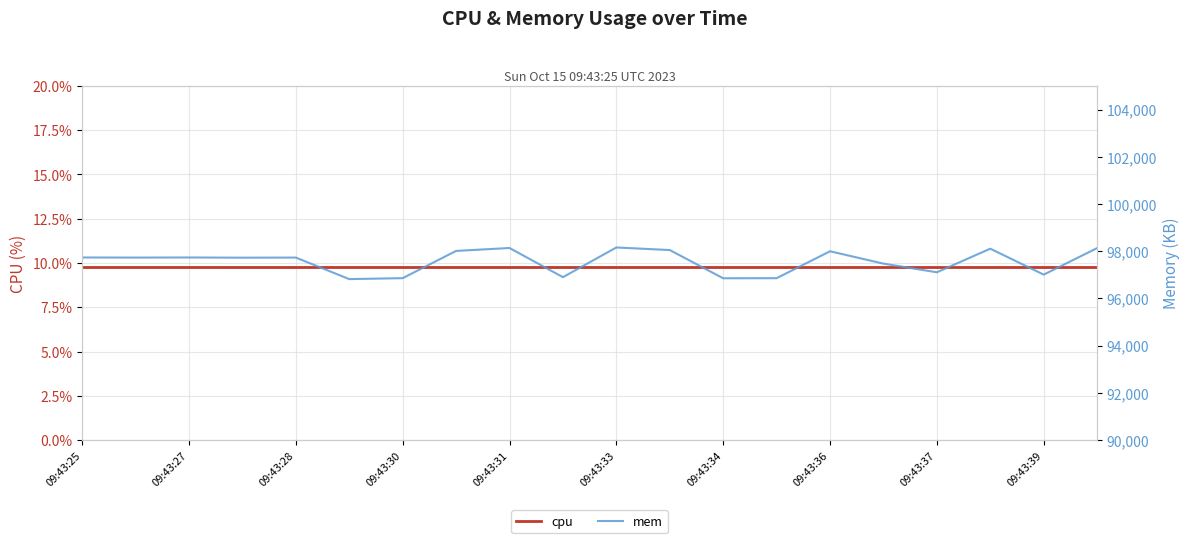

How many data points in mem are above 97730?

9